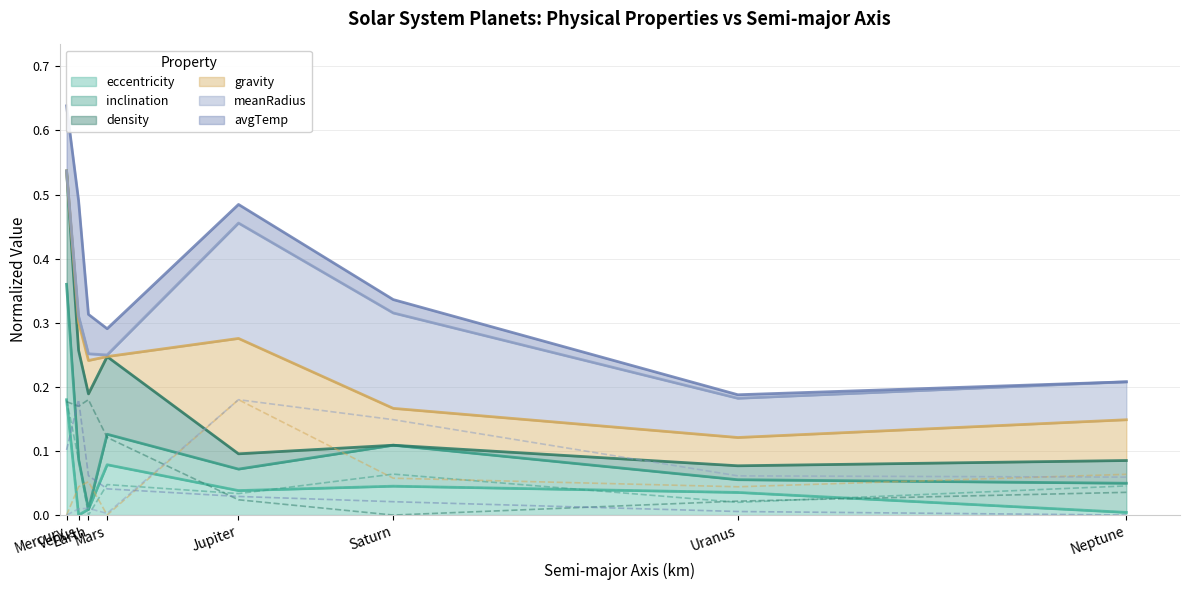

True or false: density and meanRadius cross at least once.

True